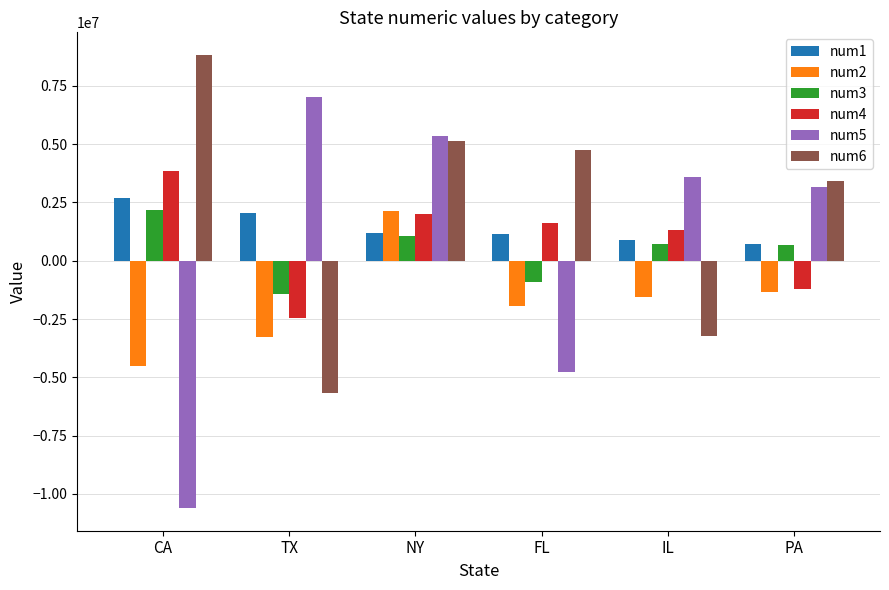

Which category has the lowest value in the num5 series?

CA